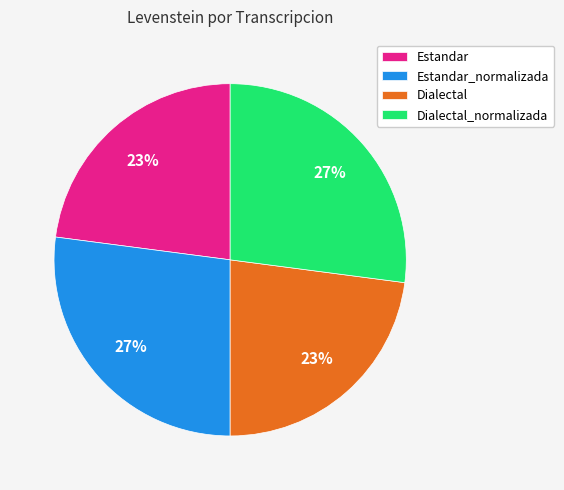

Which has a higher value, Dialectal_normalizada or Estandar?

Dialectal_normalizada